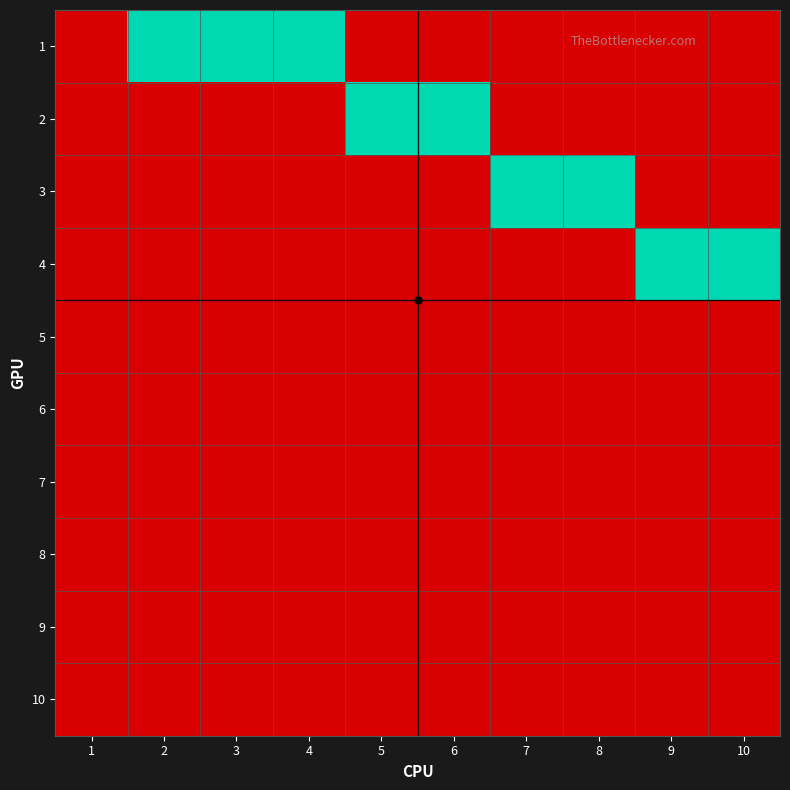

Count the number of data series in this chart.

10